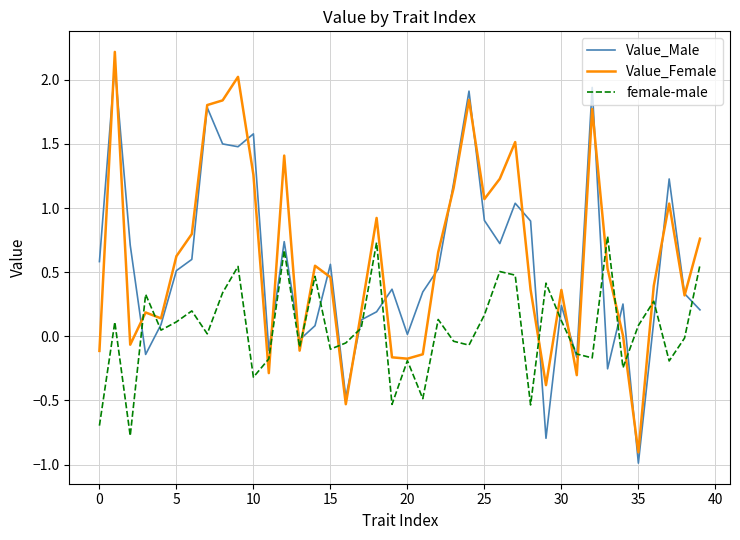

What is the smallest value displayed?

-1.0